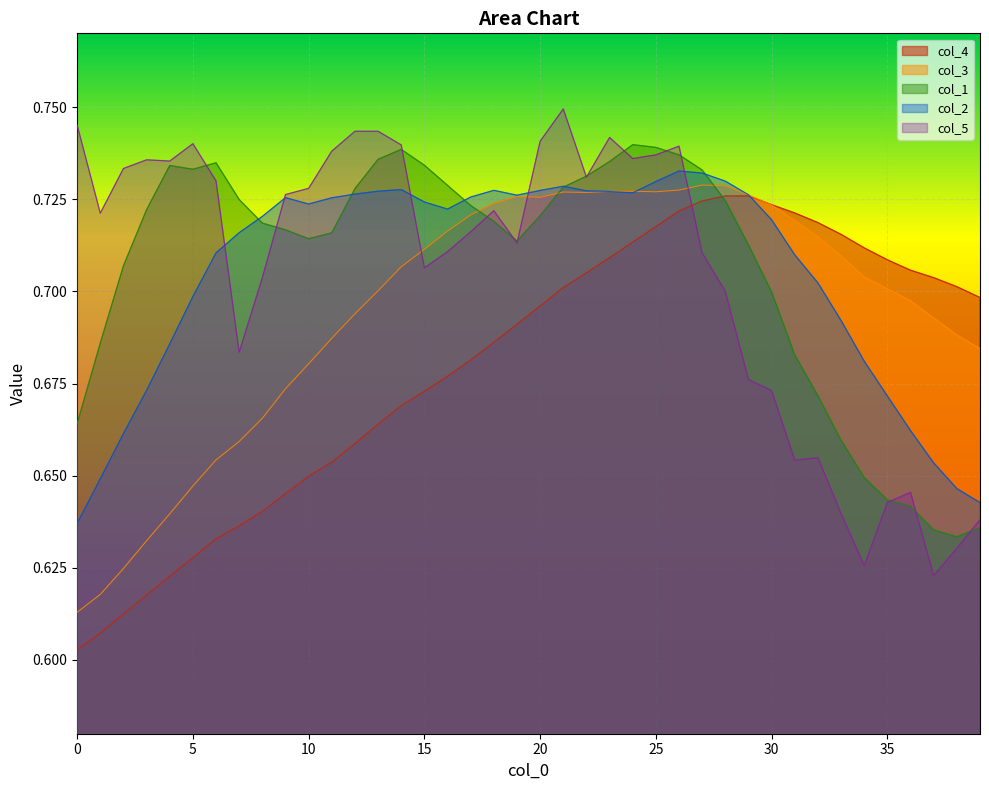

Does the chart display data point markers on the line(s)?

No